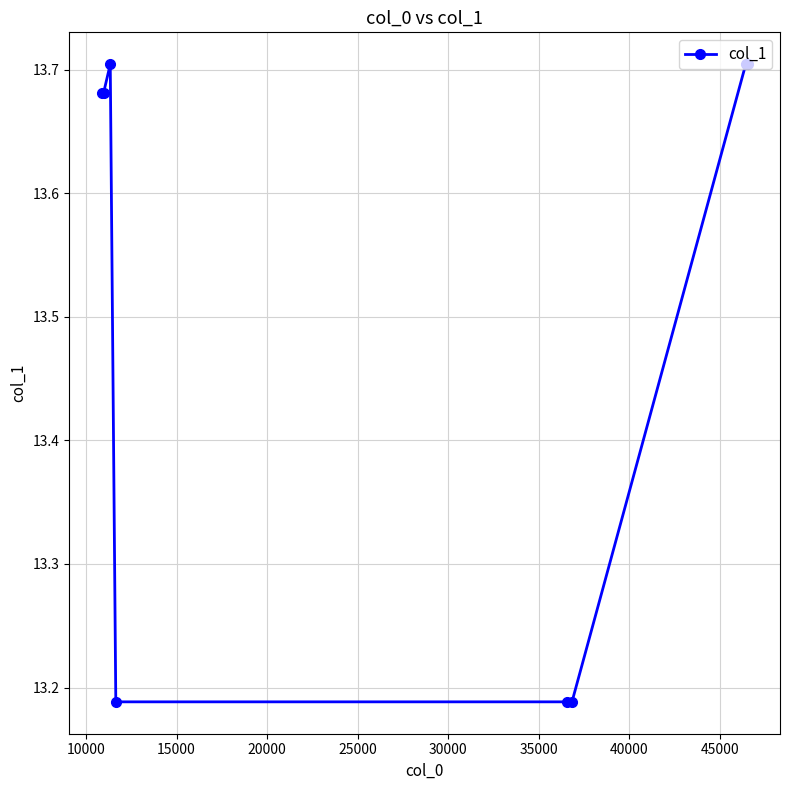

True or false: there are more than 0 points higher than both neighbors.

True